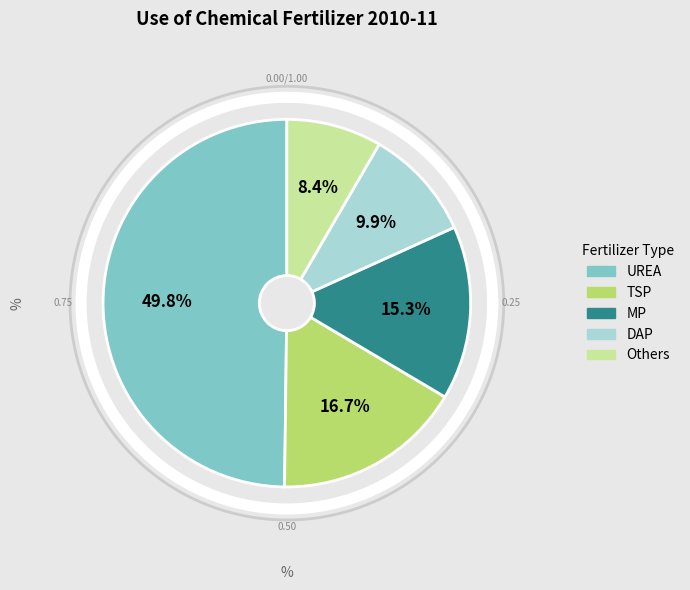

Which slice is the smallest?

Others